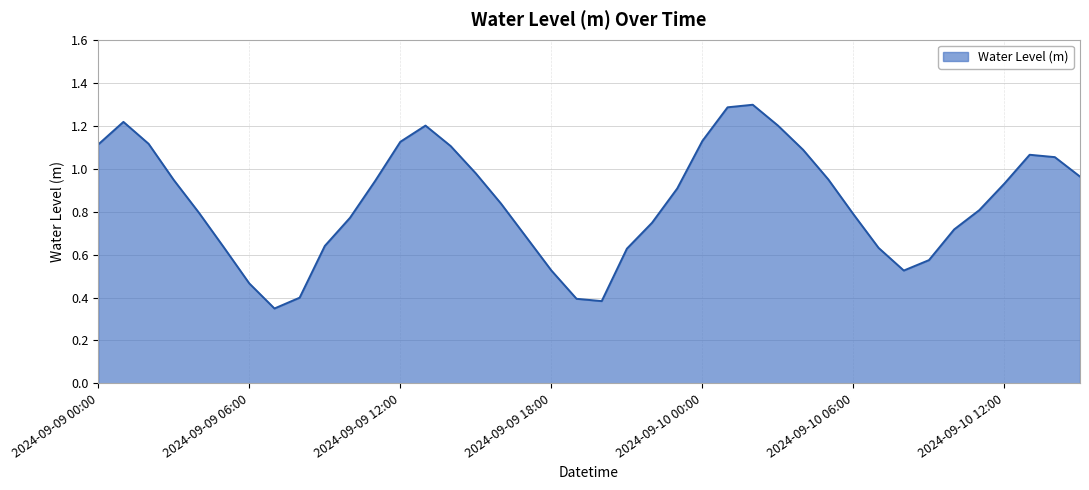

What is the greatest value displayed?

1.3